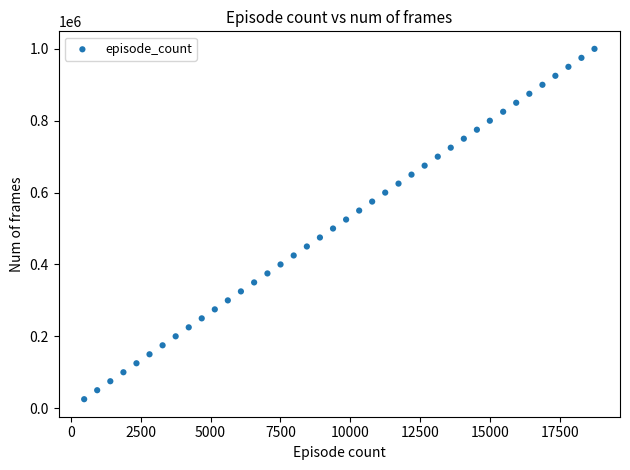

What is the range of X values (max minus min)?

18267